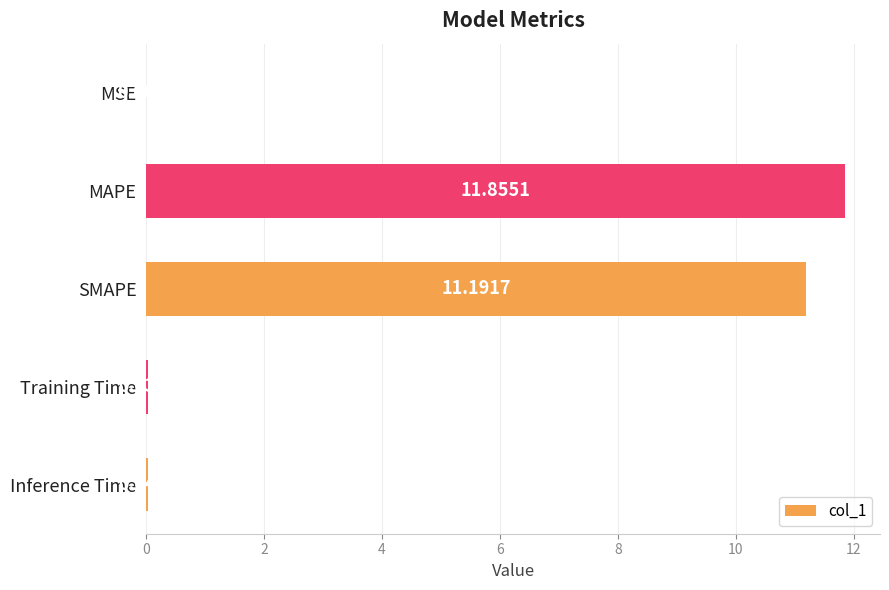

What is the sum of the values at SMAPE and MSE?

11.2